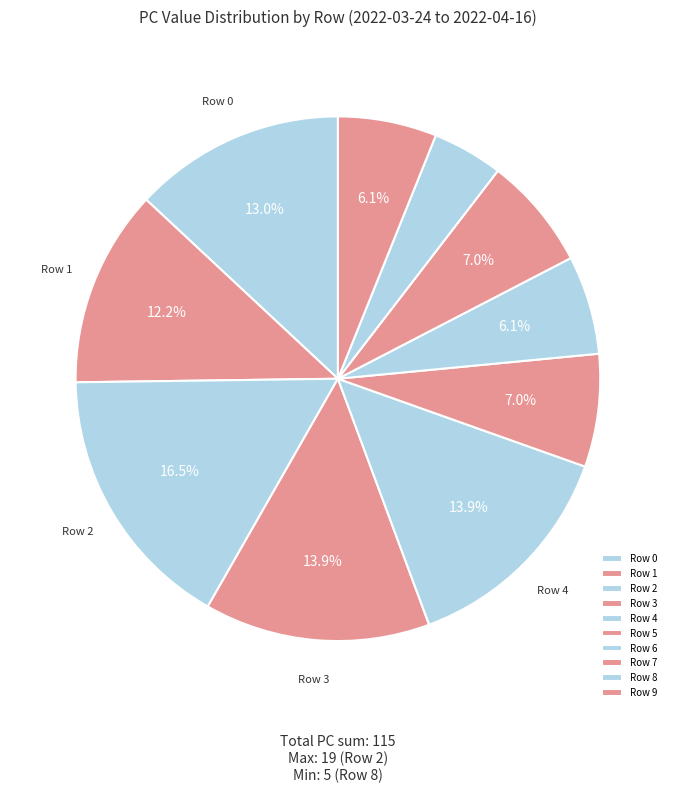

How many slices are in this pie chart?

10